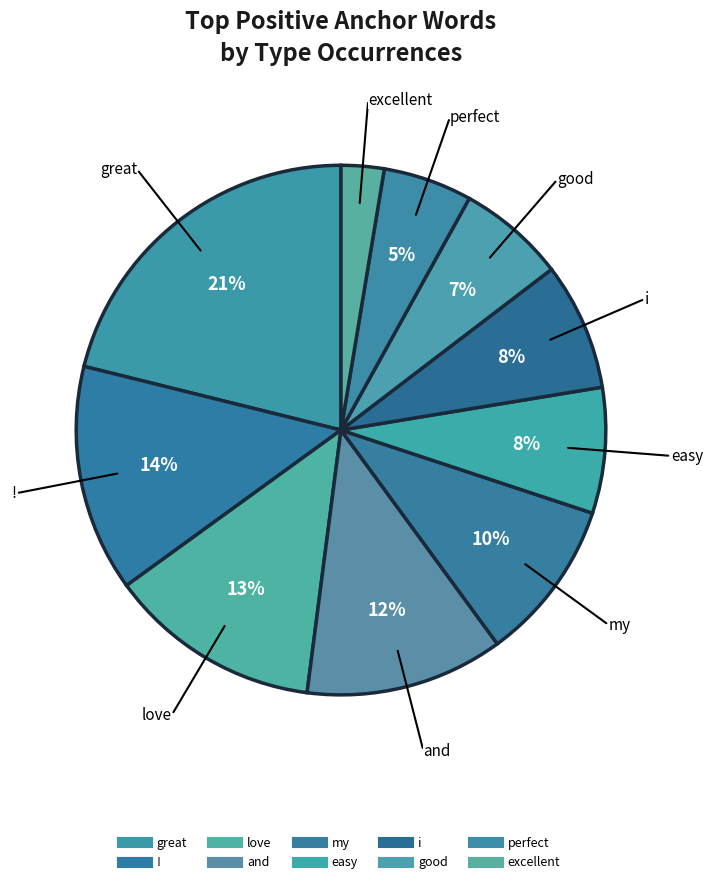

Rank the categories by value from highest to lowest.

great, !, love, and, my, i, easy, good, perfect, excellent